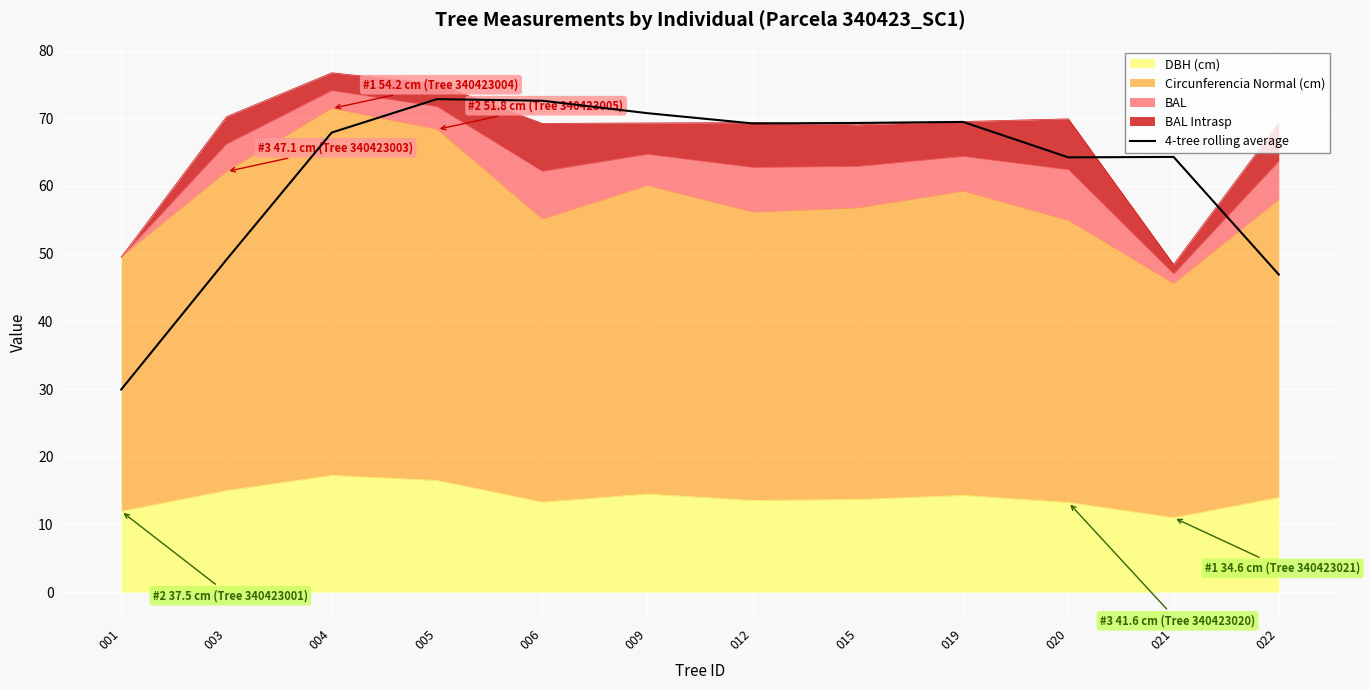

The chart shows a value of 64.1 at 022. True or false?

False